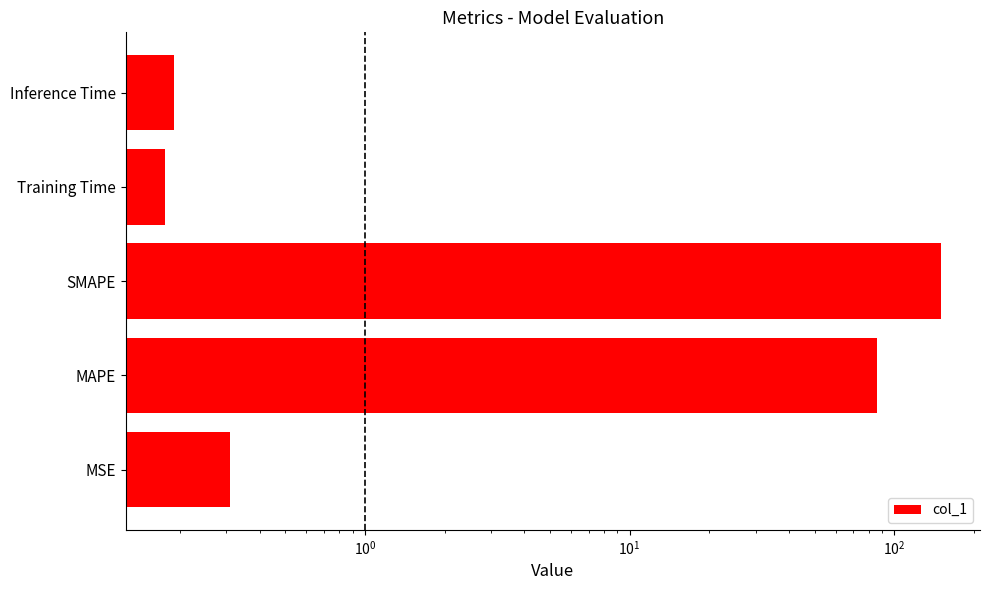

What is the average value?

47.4